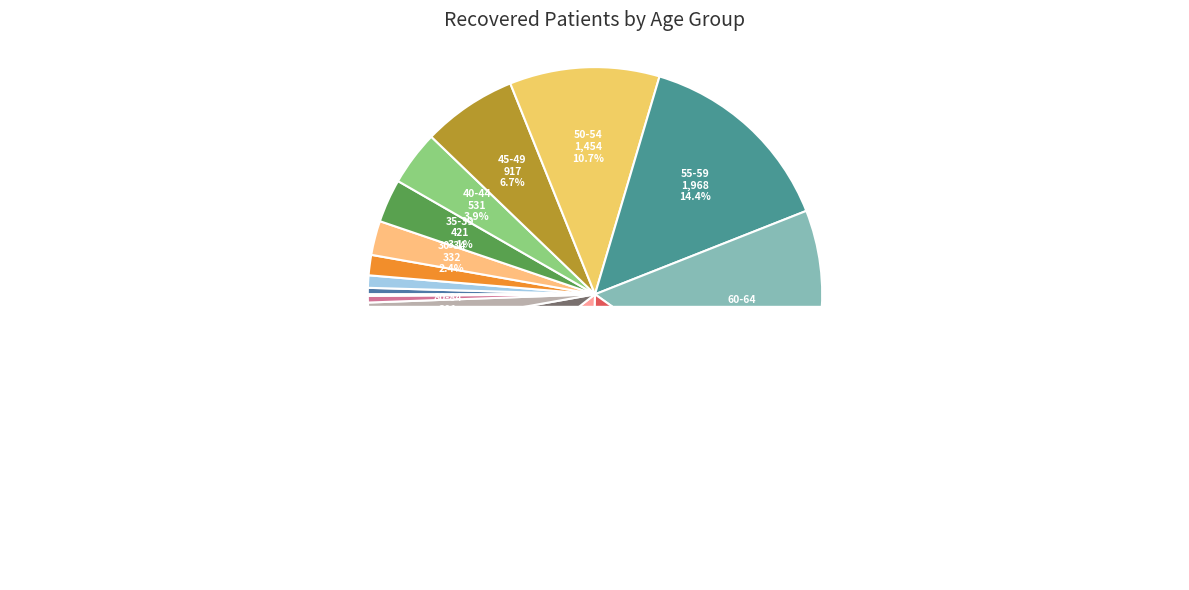

What percentage is the 30-34 slice, to the nearest percent?

2%